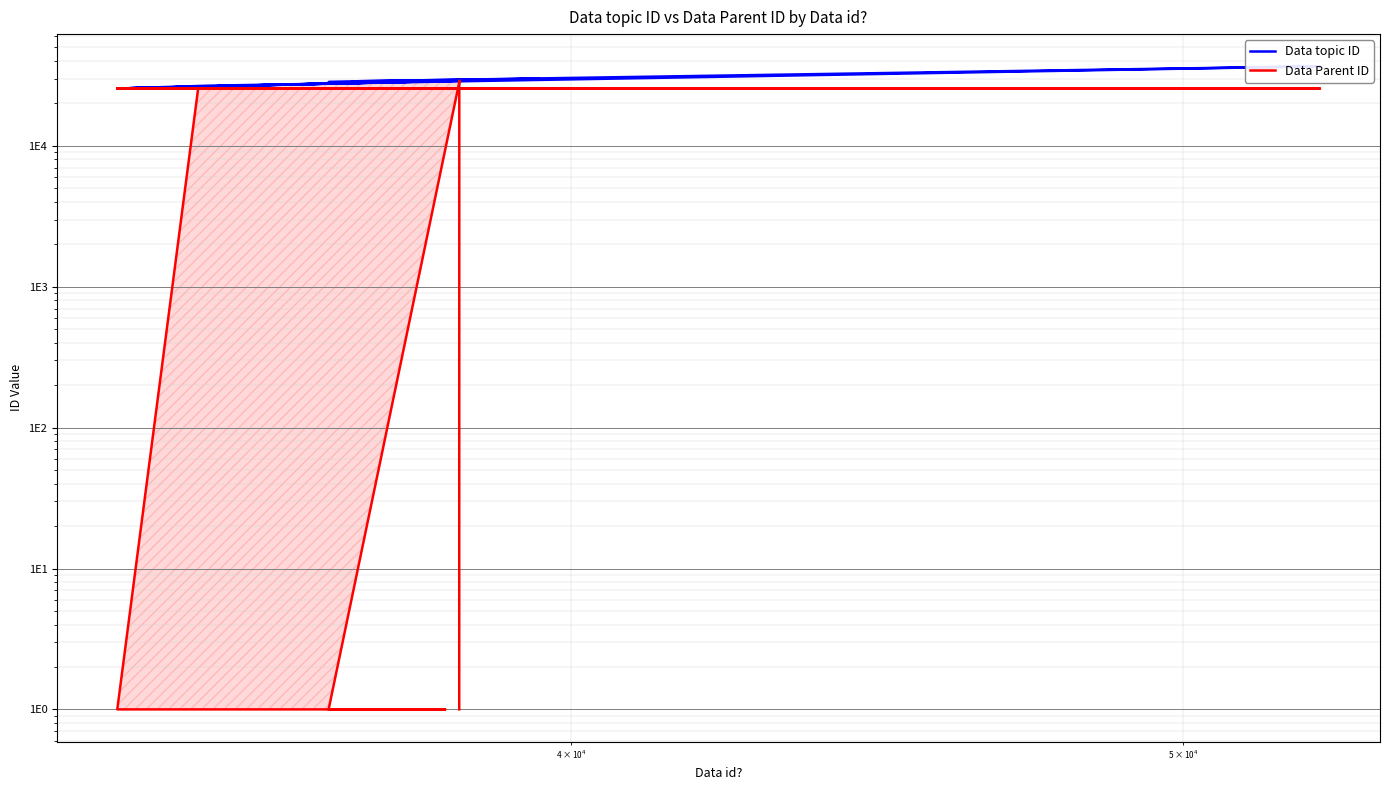

Is it true that Data Parent ID equals 9850 at 1E6?

False